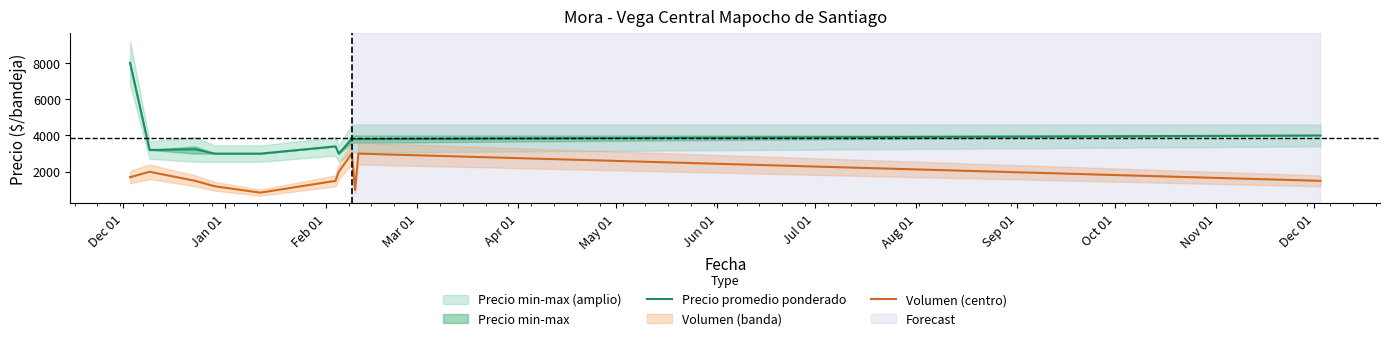

What is the difference between the maximum and minimum values in the Volumen (centro) series?

2150